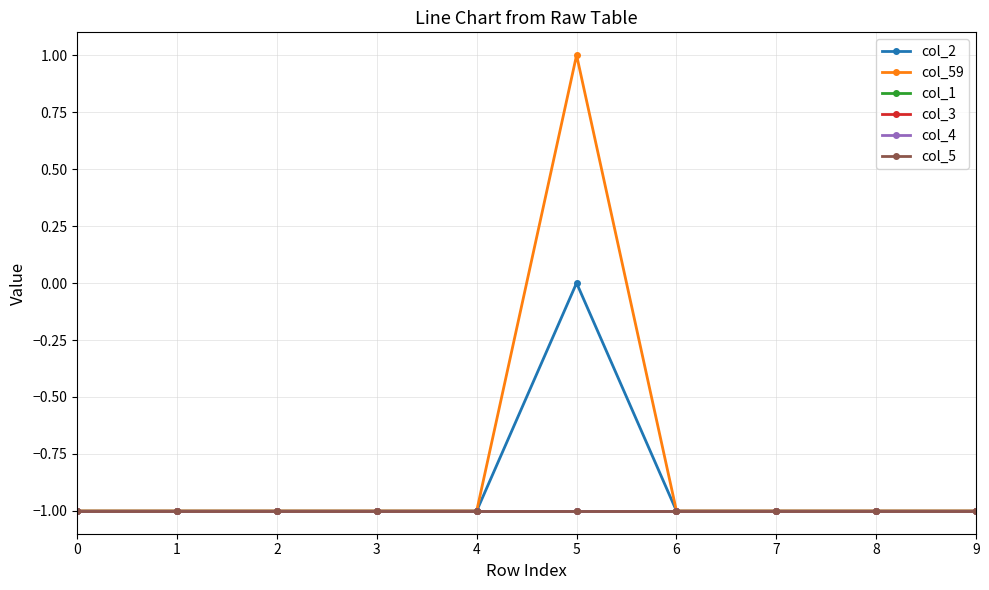

List the labels in order of col_3 value, largest first.

0, 1, 2, 3, 4, 5, 6, 7, 8, 9